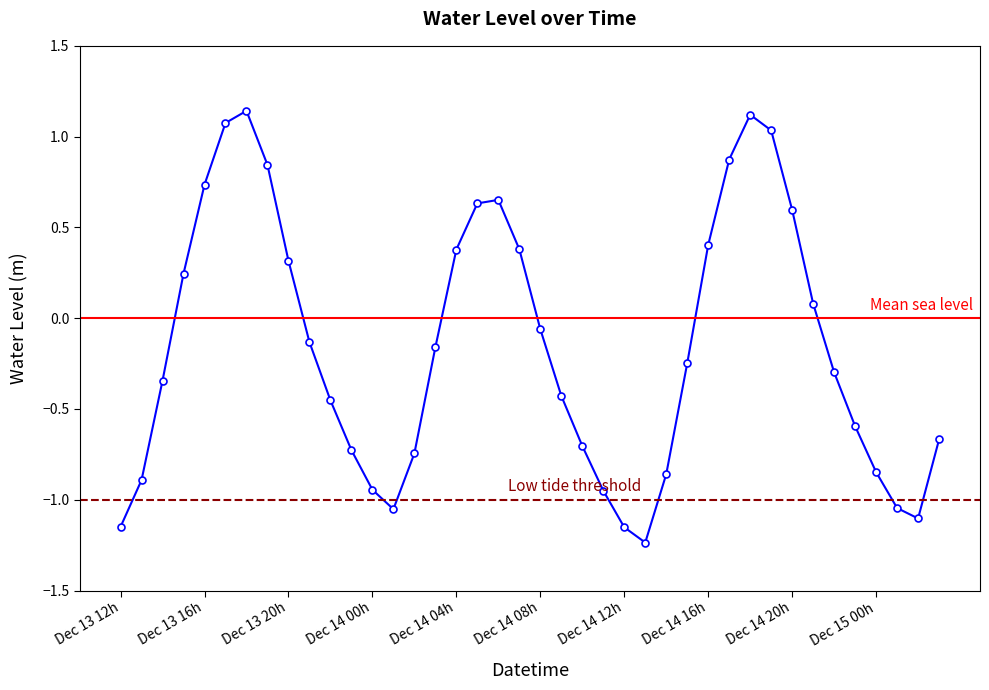

What is the sum of the values at 2023-12-14 20:00 and 2023-12-14 02:00?

-0.1